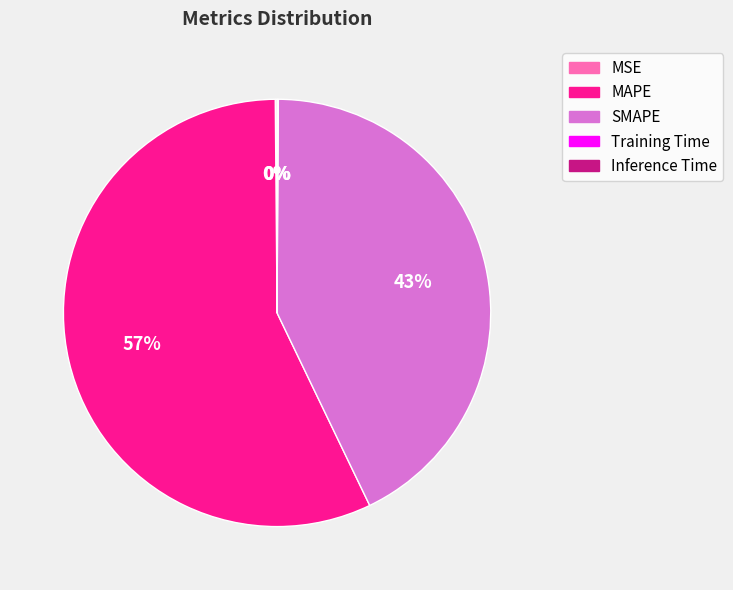

To the nearest percent, what is the combined percentage of MAPE and SMAPE?

100%